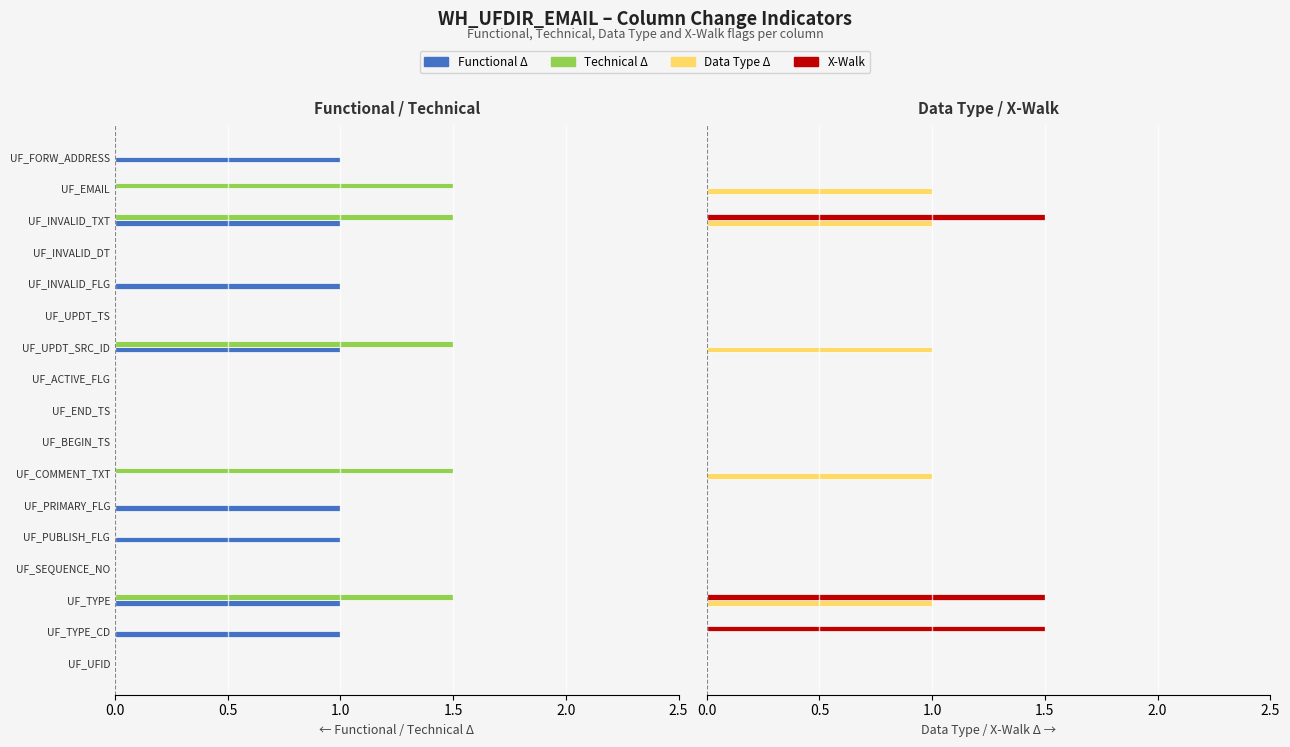

What is the sum of the Technical Δ values at 7 and 10?

-1.5